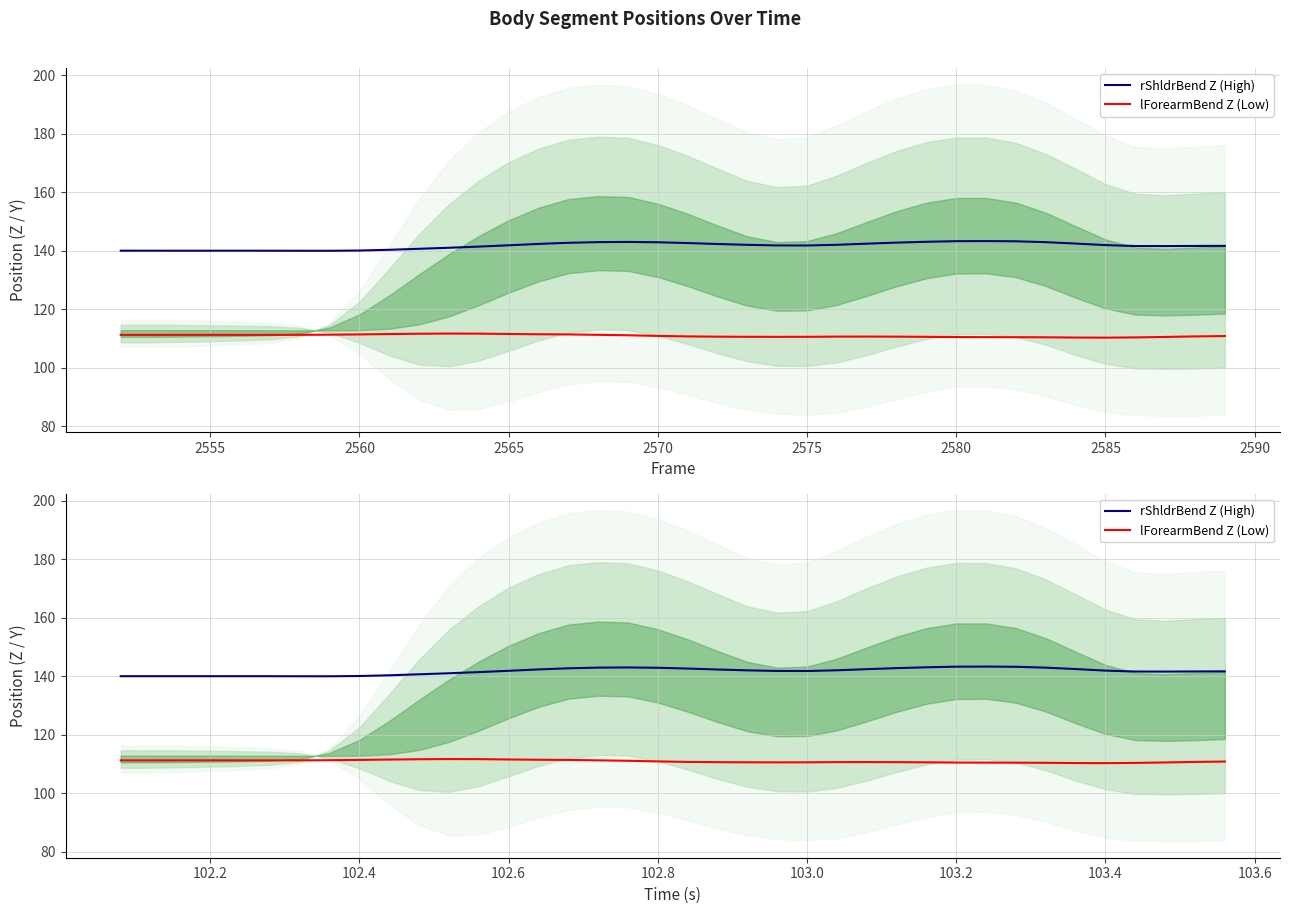

Is it true that lForearmBend Z (Low) equals 185.2 at 103.4?

False